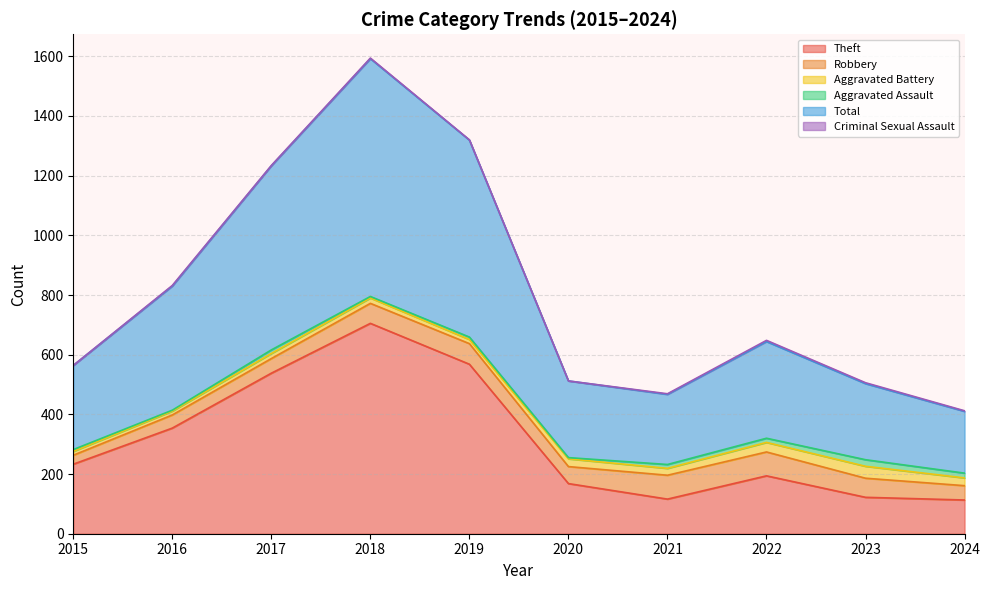

True or false: Criminal Sexual Assault and Aggravated Battery intersect in this chart.

False